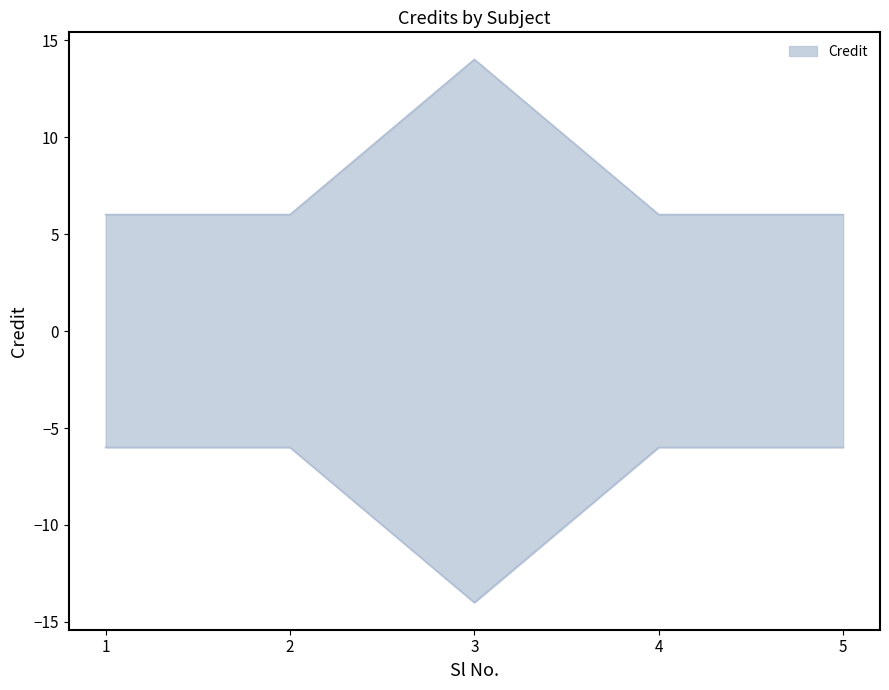

Rank the categories by value from lowest to highest.

1, 2, 4, 5, 3